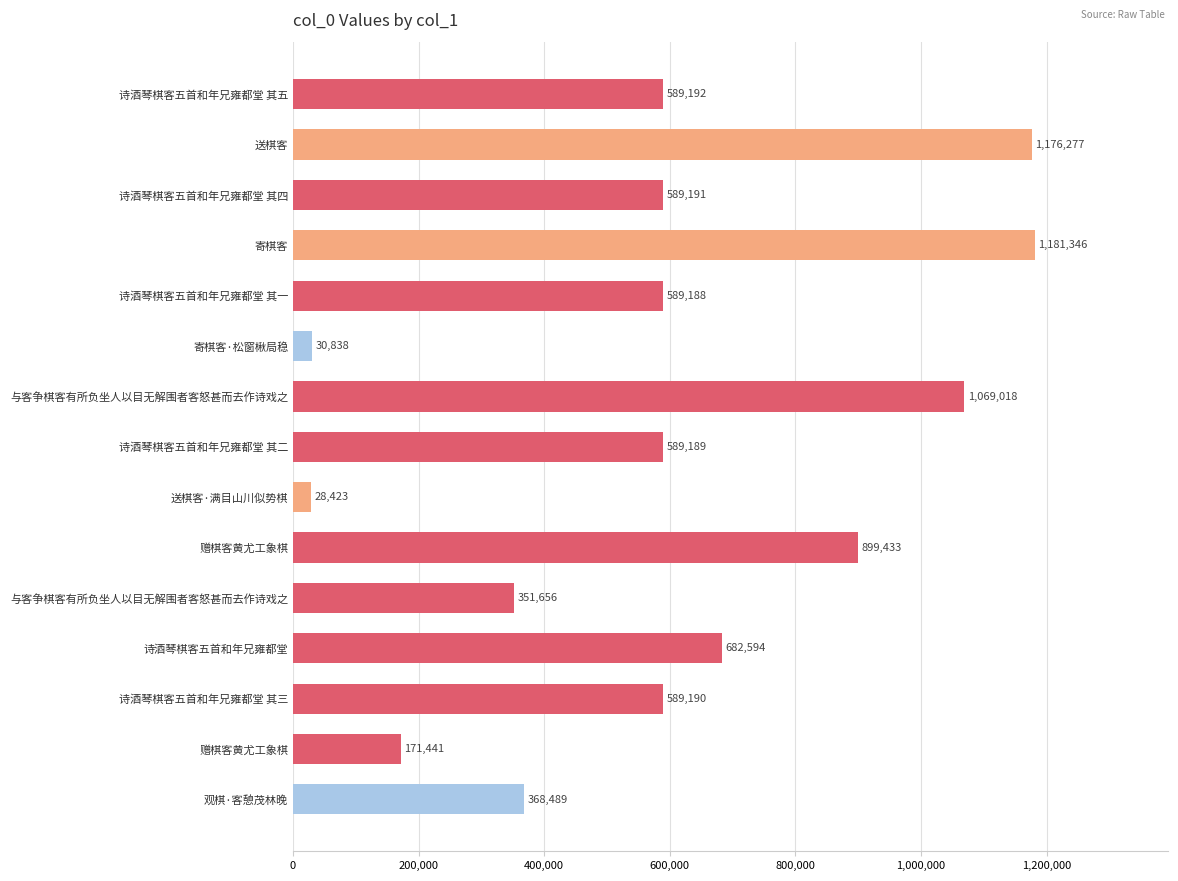

Are the bars horizontal?

Yes